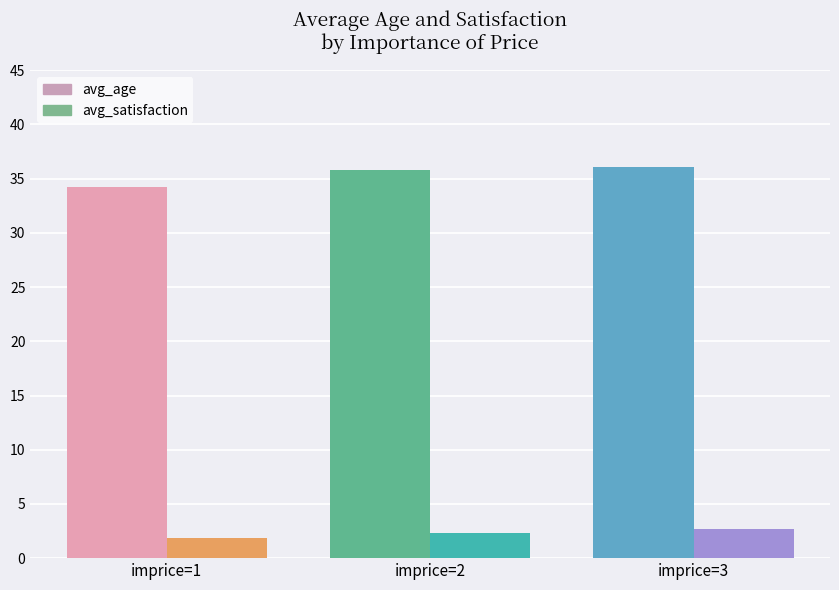

Which category has the highest value in the avg_satisfaction series?

imprice=3